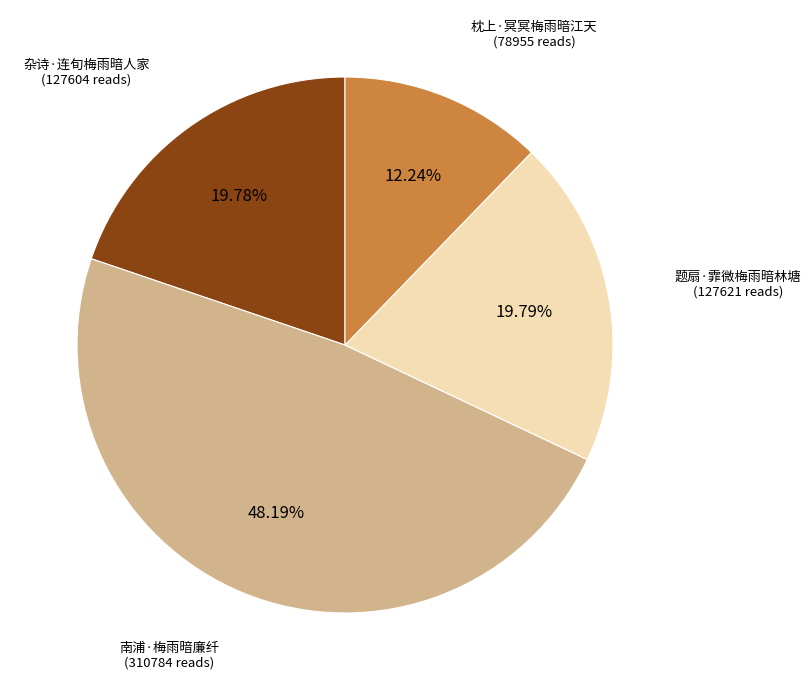

Is there any slice that represents more than half of the pie?

No